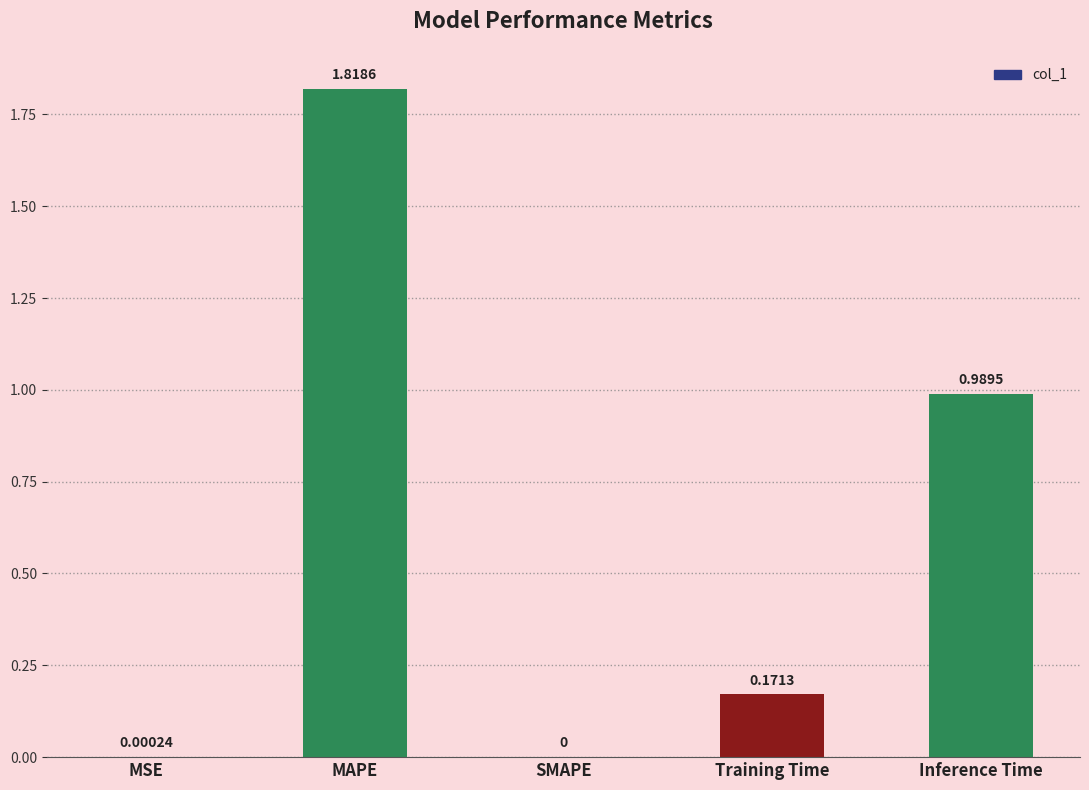

At which label is the value closest to 0?

SMAPE